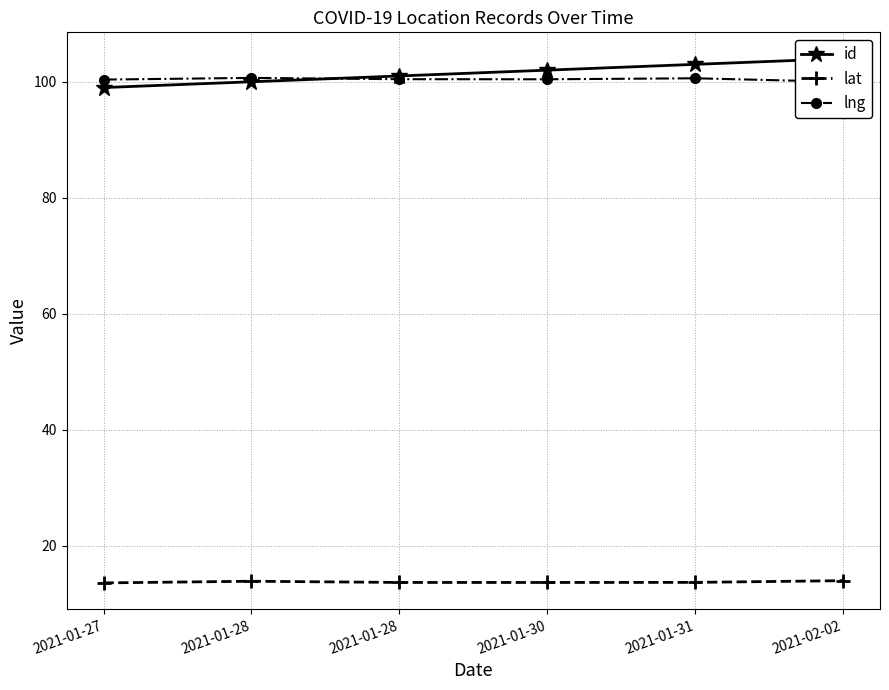

Reading right to left, what are all the values shown in this chart?

id: 104.0	103.0	102.0	101.0	100.0	99.0
lat: 14.0	13.7	13.7	13.7	13.9	13.6
lng: 100.0	100.6	100.4	100.4	100.7	100.4